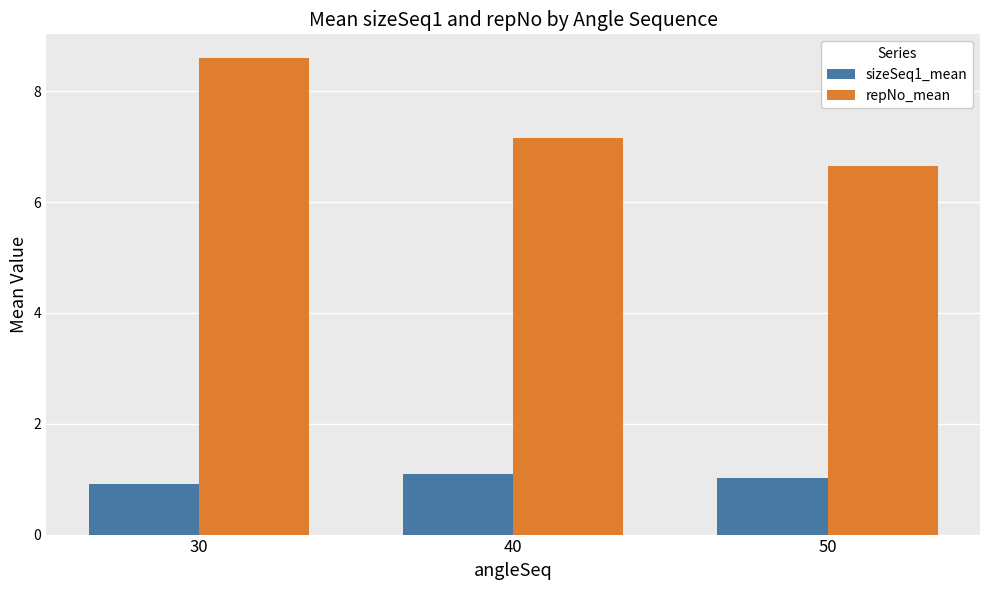

Reading left to right, transcribe all the data shown in this chart.

sizeSeq1_mean: 0.9	1.1	1.0
repNo_mean: 8.6	7.2	6.6